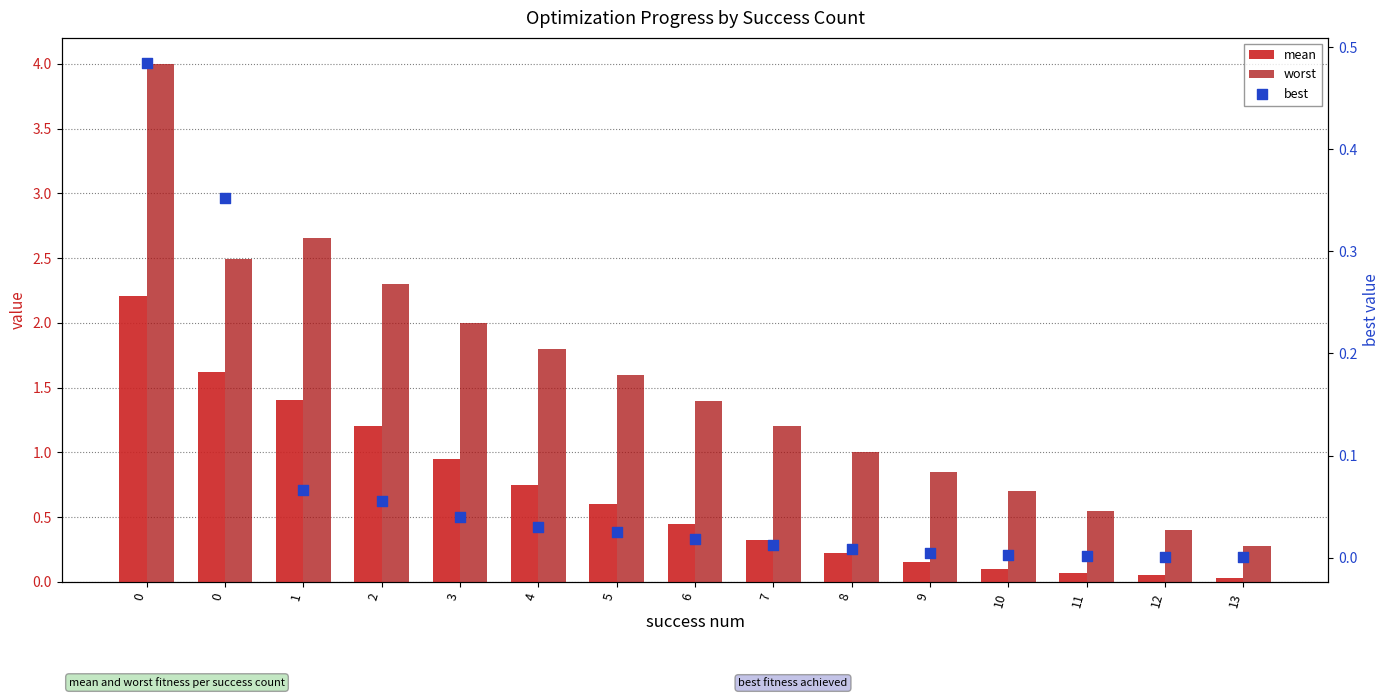

Which series has the widest spread of Y values?

worst